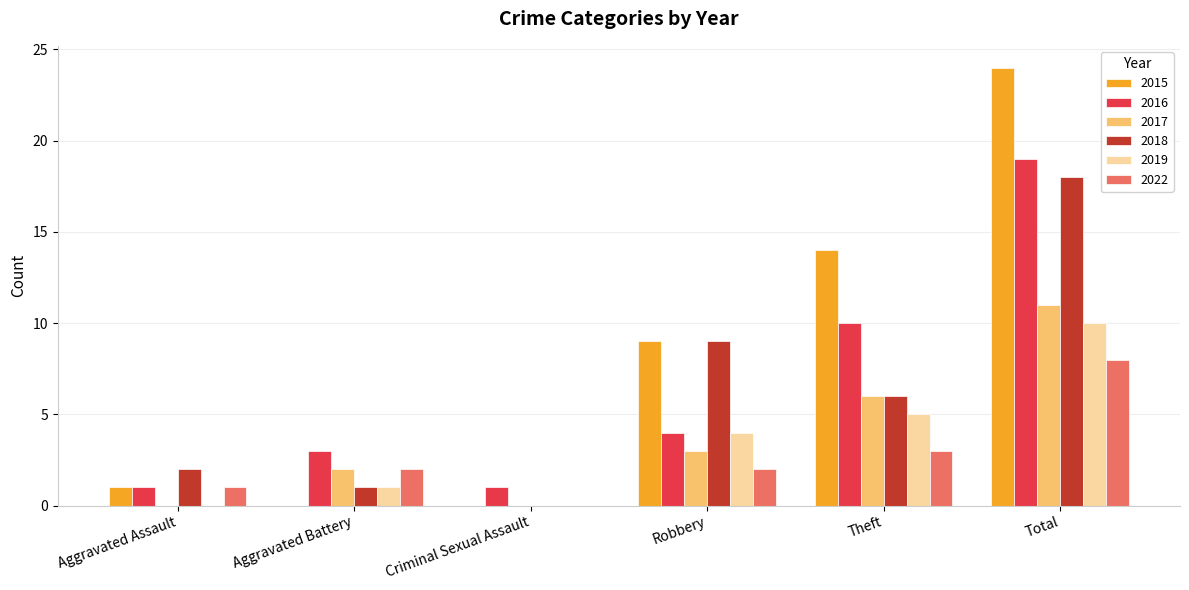

The 2017 series shows 6 at Total. True or false?

False